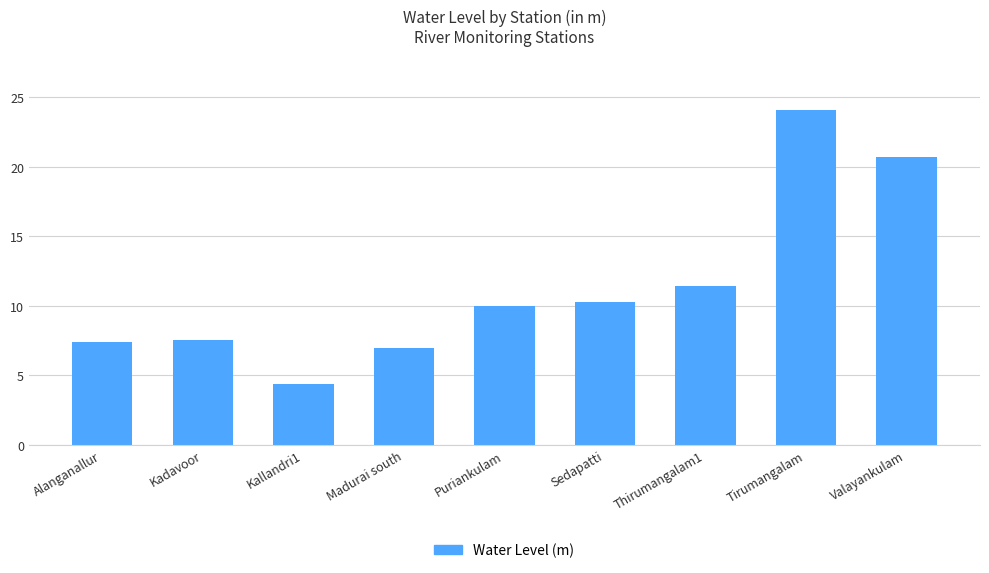

The chart shows a value of 11.3 at Tirumangalam. True or false?

False